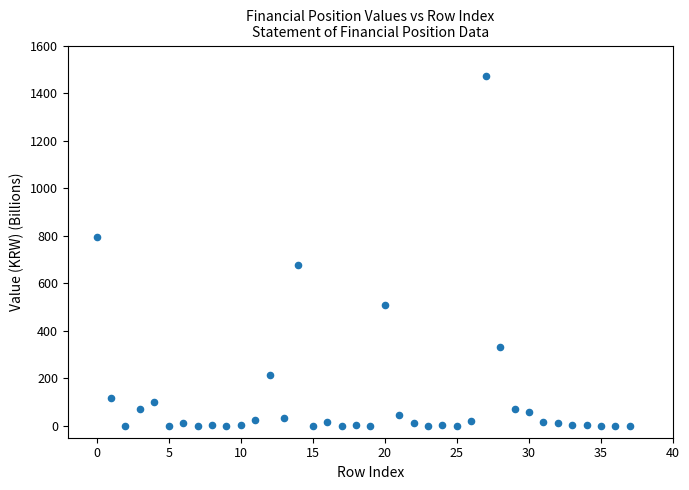

What is the range of Y values (max minus min)?

1473.3